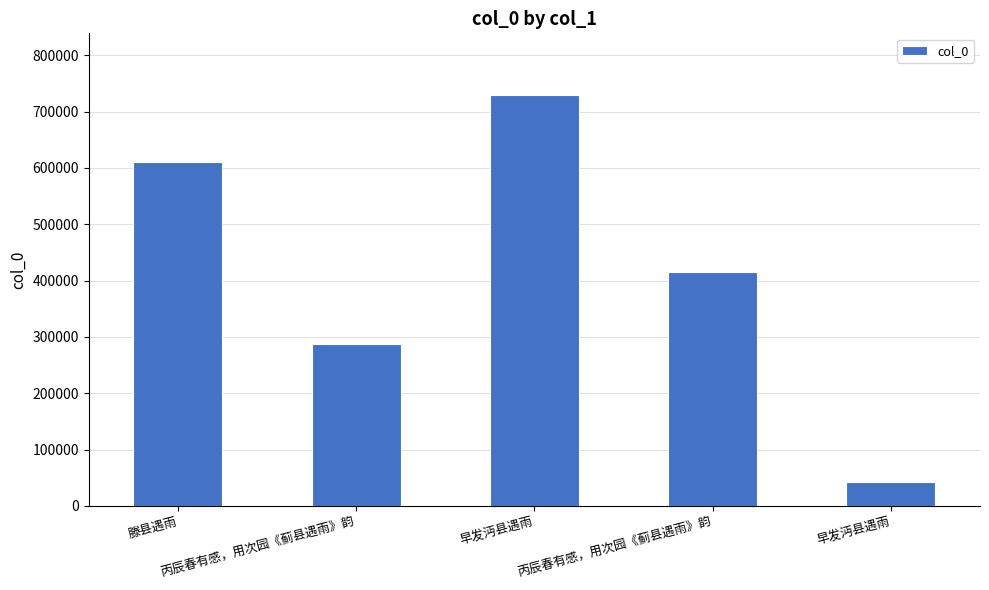

Does the chart contain any negative values?

No